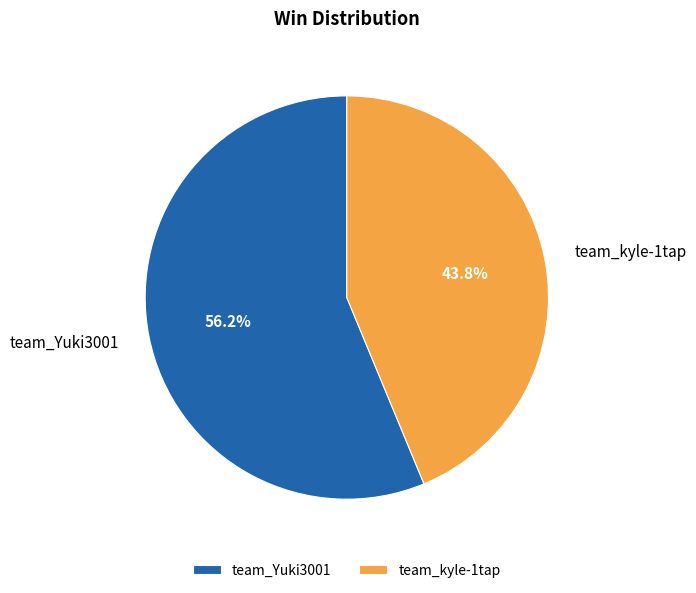

To the nearest percent, what is the average slice percentage?

50%